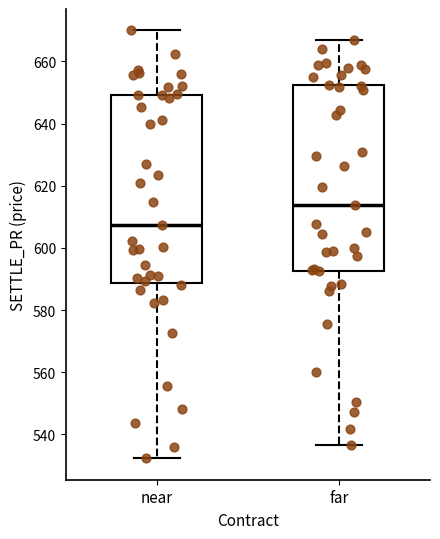

Reading left to right, transcribe this box plot: for each box, give where its median line is, the range the box spans, and where its two whiskers end, as read against the y-axis. The values are not printed on the chart, so give them approximately, as read against the axis.

near: median 608, box 588 to 650, whiskers 532 to 670
far: median 614, box 592 to 652, whiskers 536 to 666